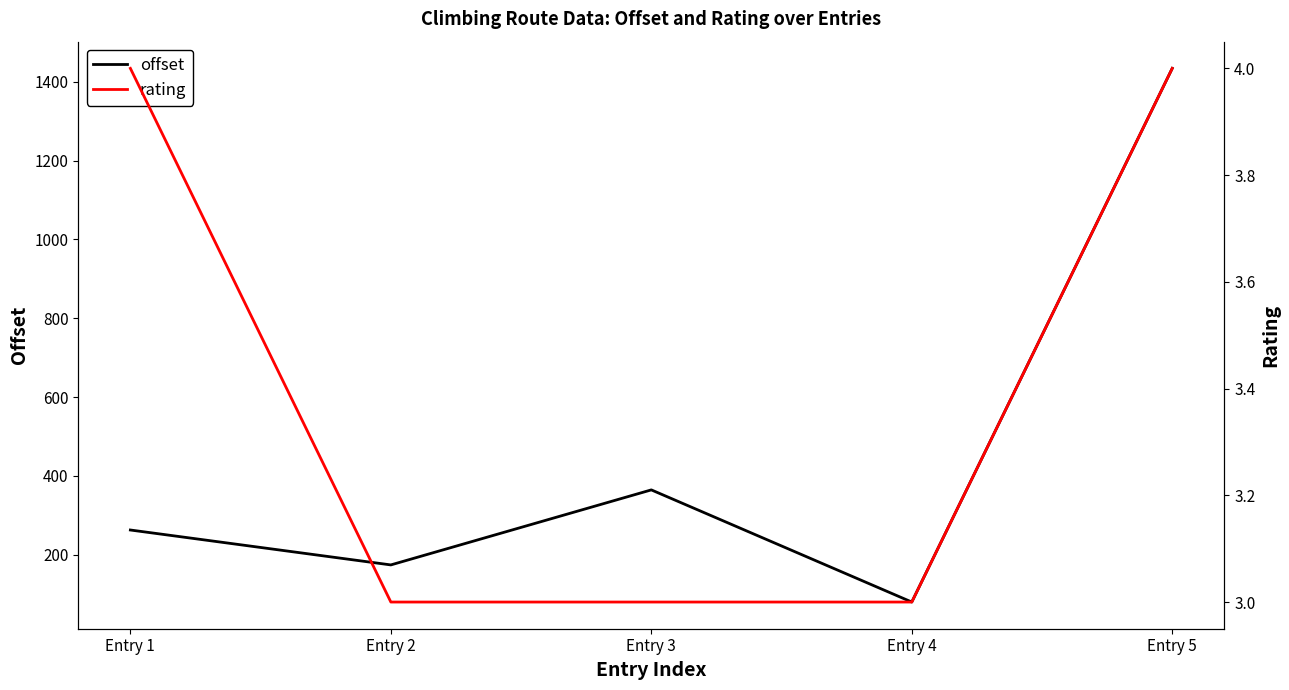

Does the chart have visible grid lines?

No